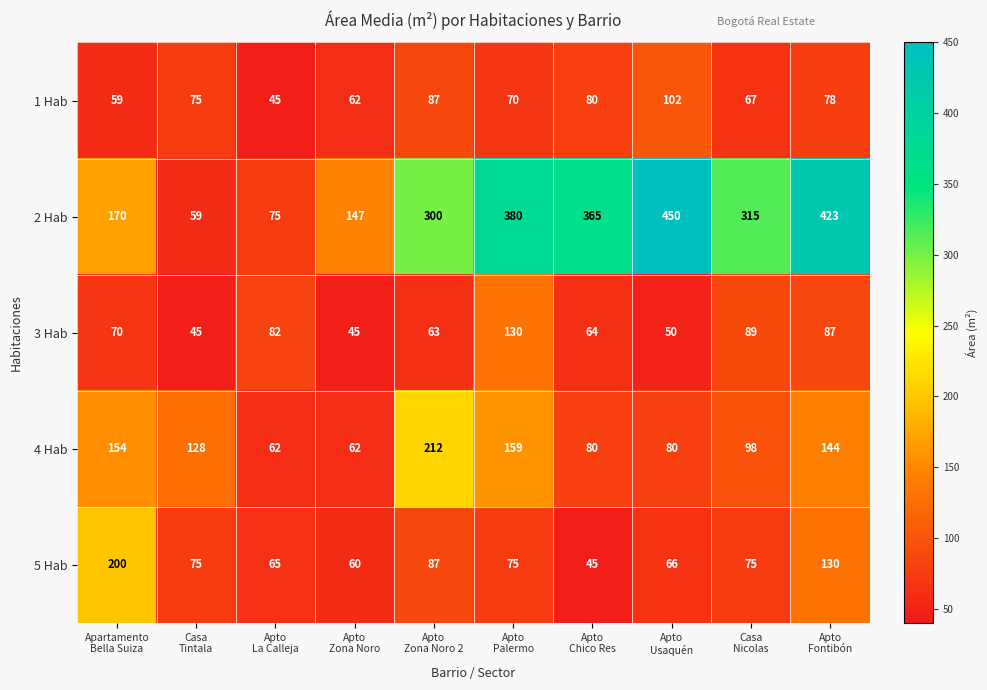

Between Casa
Tintala and Casa
Nicolas, which series saw the biggest shift?

2 Hab